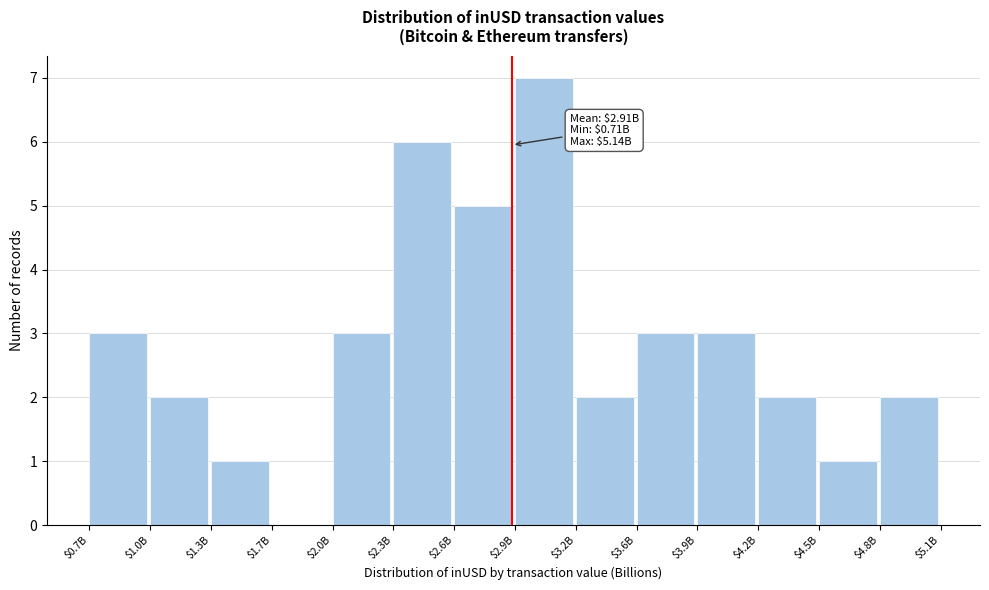

Is it true that the value at $4.2B is 2?

True